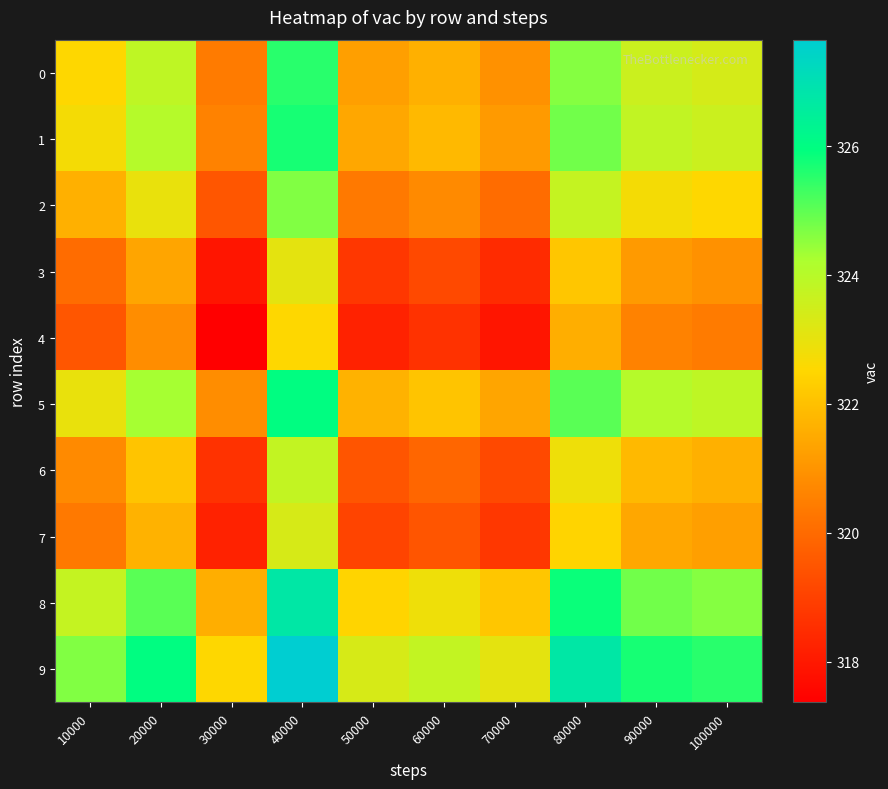

Reading left to right, list all the values displayed in this chart.

0: 10000=322.5	20000=323.8	30000=320.4	40000=325.5	50000=321.2	60000=321.6	70000=320.9	80000=324.6	90000=323.6	100000=323.4
1: 10000=322.7	20000=324.0	30000=320.6	40000=325.7	50000=321.4	60000=321.8	70000=321.1	80000=324.8	90000=323.8	100000=323.6
2: 10000=321.6	20000=323.0	30000=319.5	40000=324.7	50000=320.4	60000=320.8	70000=320.1	80000=323.7	90000=322.7	100000=322.5
3: 10000=320.1	20000=321.4	30000=317.9	40000=323.1	50000=318.8	60000=319.2	70000=318.5	80000=322.1	90000=321.1	100000=320.9
4: 10000=319.5	20000=320.8	30000=317.4	40000=322.5	50000=318.2	60000=318.6	70000=317.9	80000=321.6	90000=320.6	100000=320.4
5: 10000=323.0	20000=324.3	30000=320.8	40000=326.0	50000=321.7	60000=322.1	70000=321.4	80000=325.1	90000=324.0	100000=323.8
6: 10000=320.8	20000=322.1	30000=318.6	40000=323.8	50000=319.5	60000=319.9	70000=319.2	80000=322.9	90000=321.8	100000=321.6
7: 10000=320.4	20000=321.7	30000=318.2	40000=323.4	50000=319.1	60000=319.5	70000=318.8	80000=322.5	90000=321.4	100000=321.2
8: 10000=323.7	20000=325.1	30000=321.6	40000=326.7	50000=322.5	60000=322.9	70000=322.1	80000=325.8	90000=324.8	100000=324.6
9: 10000=324.7	20000=326.0	30000=322.5	40000=327.7	50000=323.4	60000=323.8	70000=323.1	80000=326.7	90000=325.7	100000=325.5